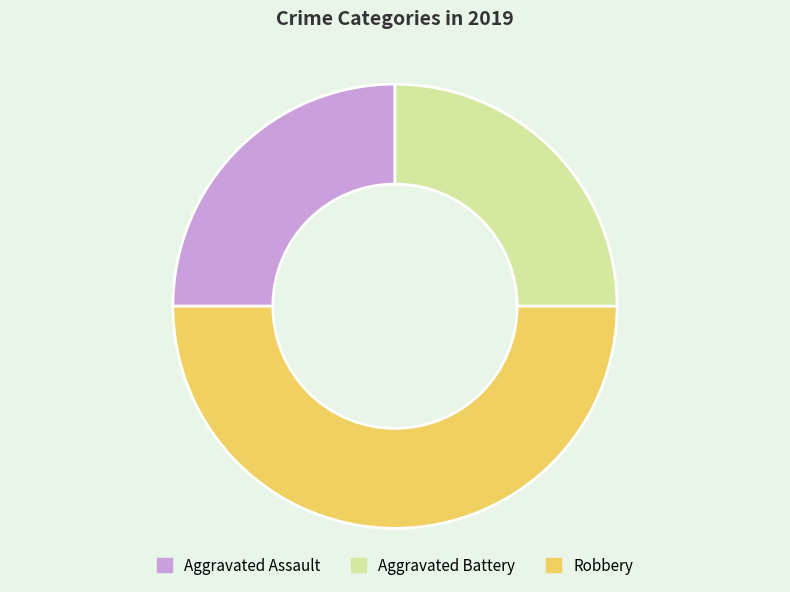

Is the sum of Aggravated Assault and Robbery greater than half?

Yes